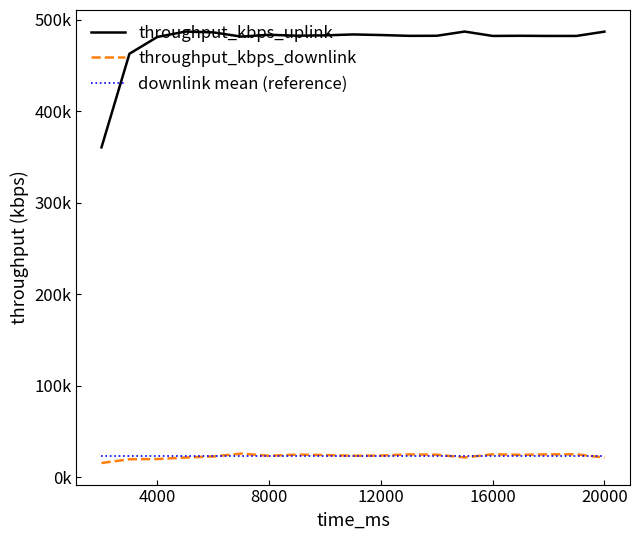

Does the chart display data point markers on the line(s)?

No